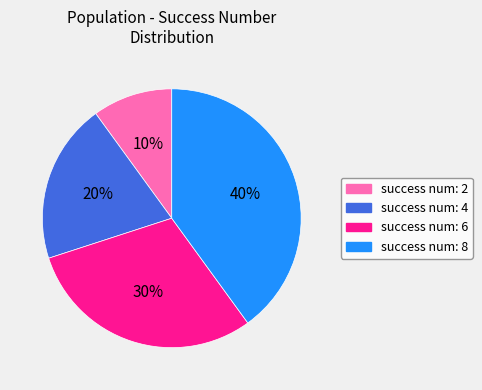

Is there any slice that represents more than half of the pie?

No